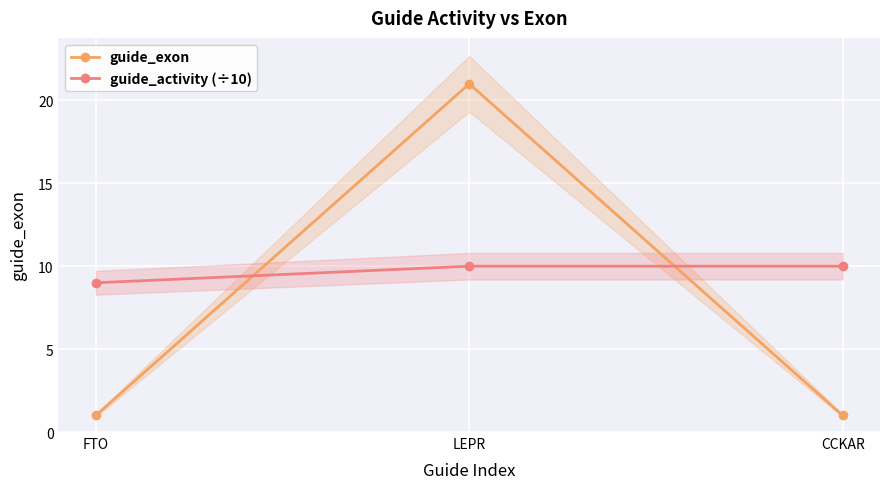

Reading left to right, extract all data points from this chart.

guide_exon: FTO=1	LEPR=21	CCKAR=1
guide_activity (÷10): FTO=9	LEPR=10	CCKAR=10